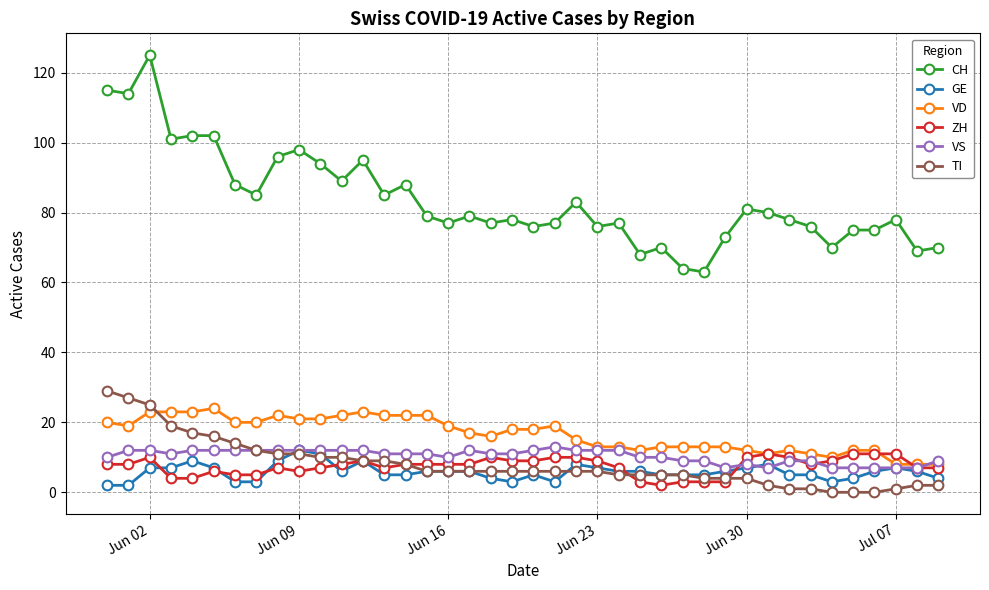

Which series has the widest spread of values?

CH